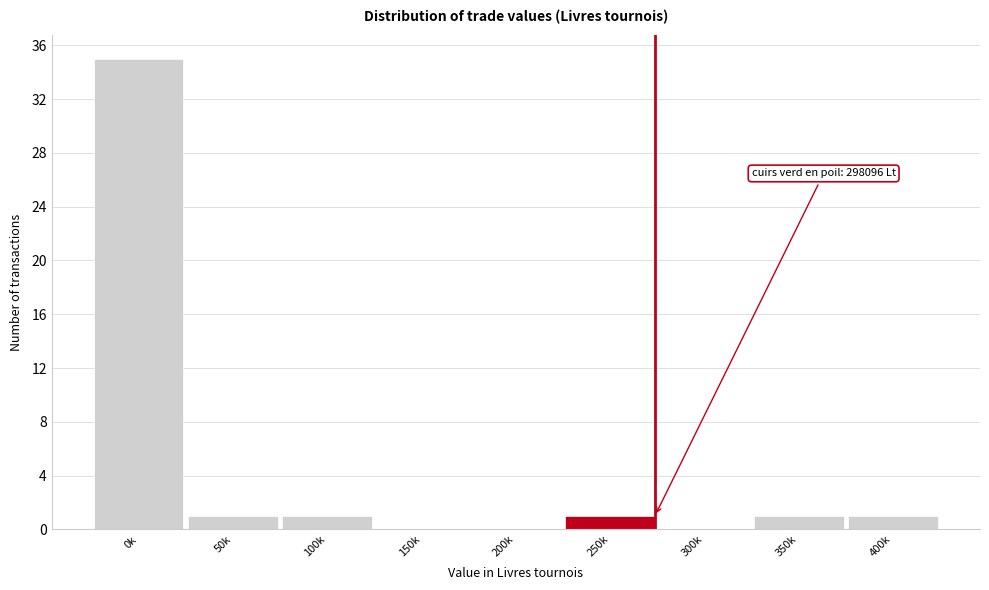

Reading left to right, transcribe all the data shown in this chart.

0k=35	50k=1	100k=1	150k=0	200k=0	250k=1	300k=0	350k=1	400k=1